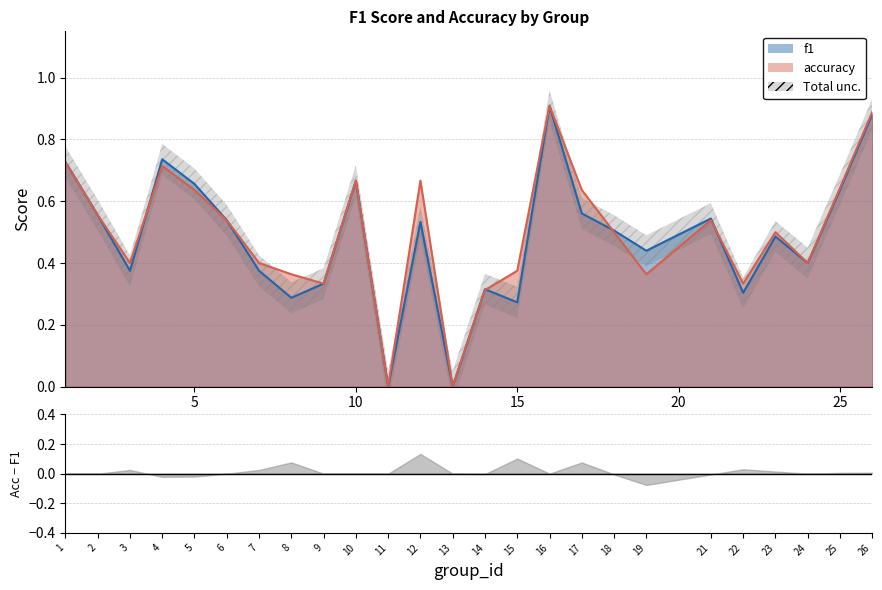

How many f1 values are between 0 and 1?

25